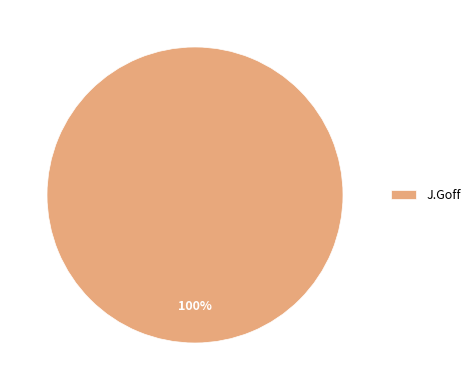

To the nearest percent, what percentage of the pie is J.Goff?

100%